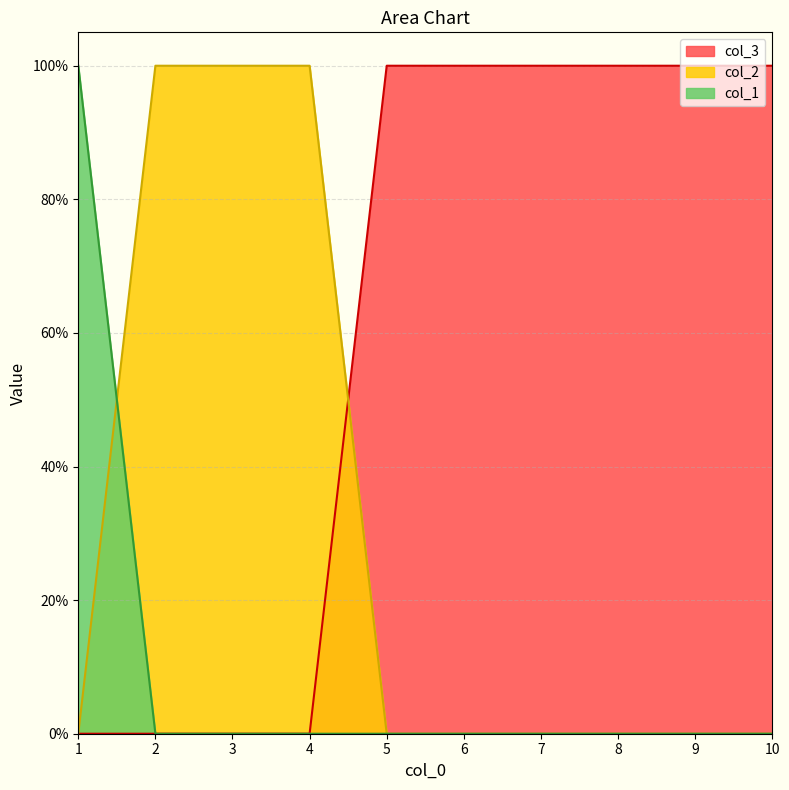

Which category has the highest value in the col_3 series?

5